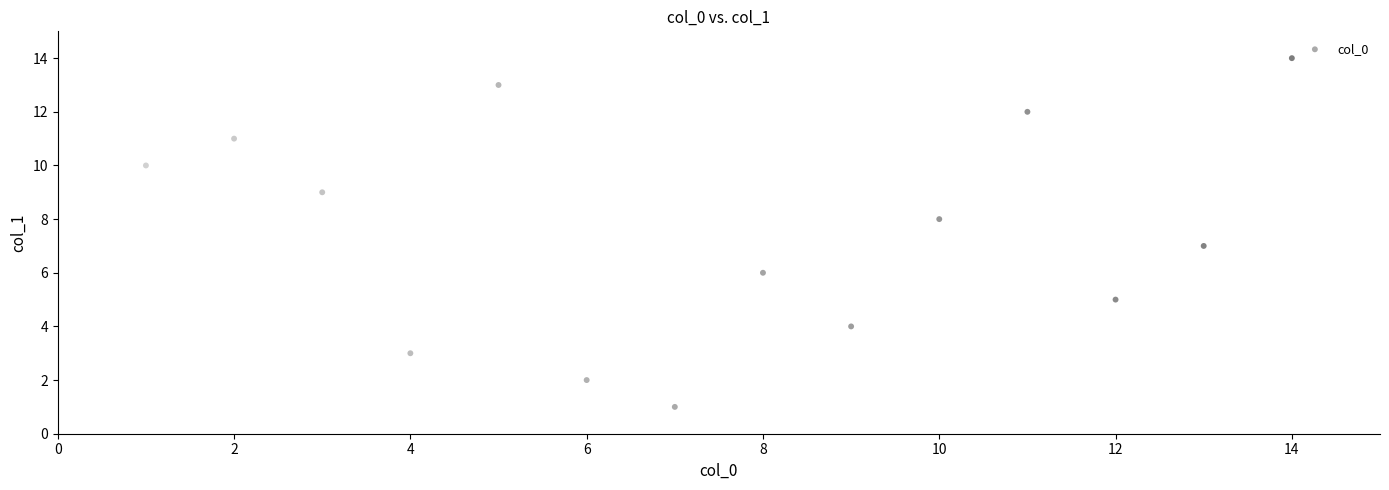

What is the range of X values (max minus min)?

13